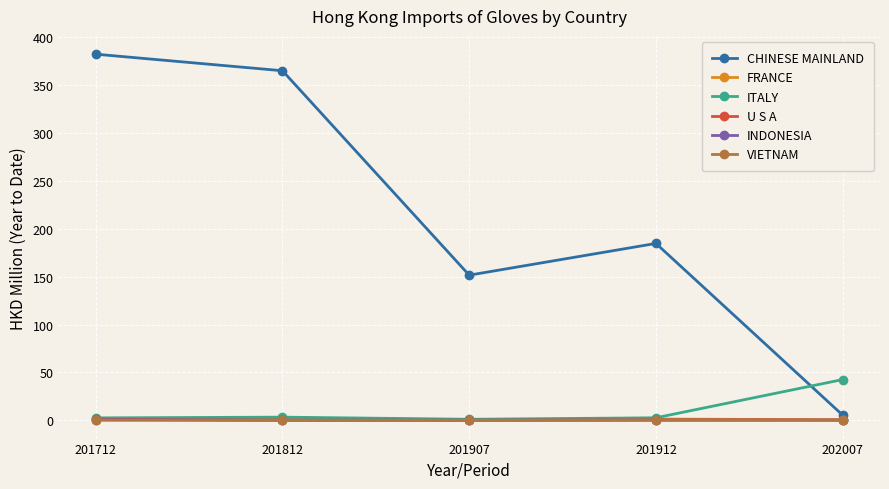

Is the value of CHINESE MAINLAND at 202007 greater than the value of FRANCE at 201907?

Yes